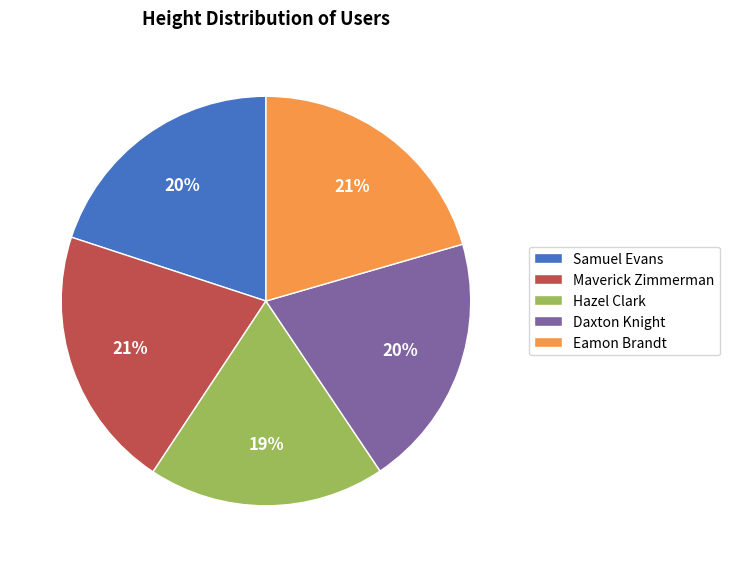

The Eamon Brandt slice represents 12% of the pie. True or false?

False